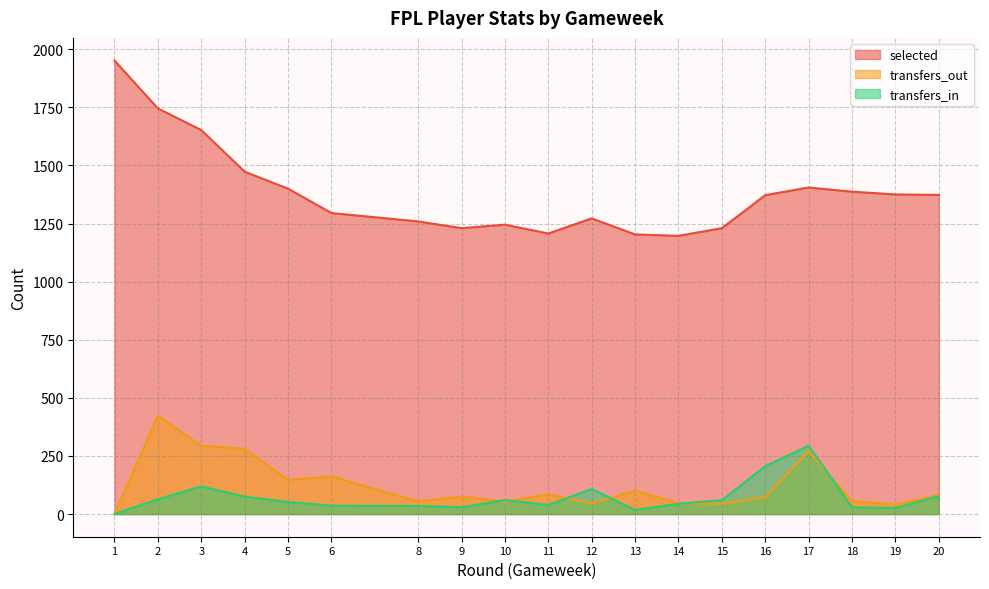

What is the difference between the selected values at 8 and 1?

692